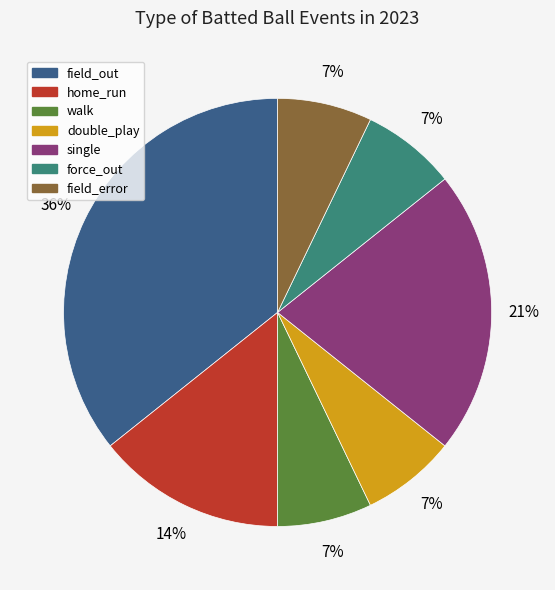

Is there a majority slice in this chart?

No